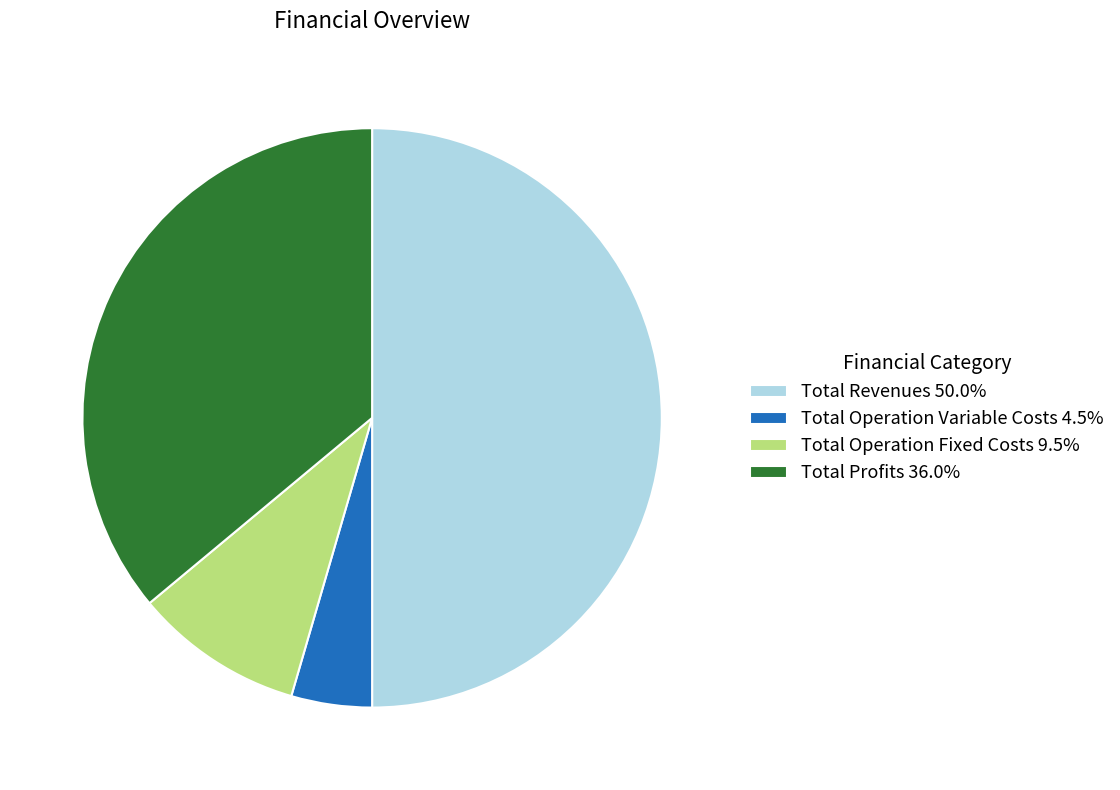

Is the sum of Total Operation Variable Costs 4.5% and Total Operation Fixed Costs 9.5% greater than half?

No